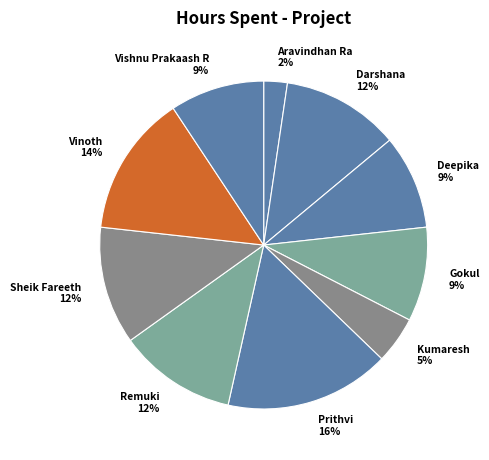

Is there any slice that represents more than half of the pie?

No